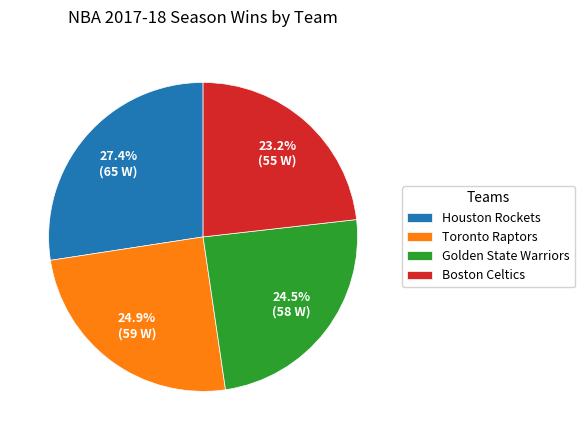

How many slices are in this pie chart?

4